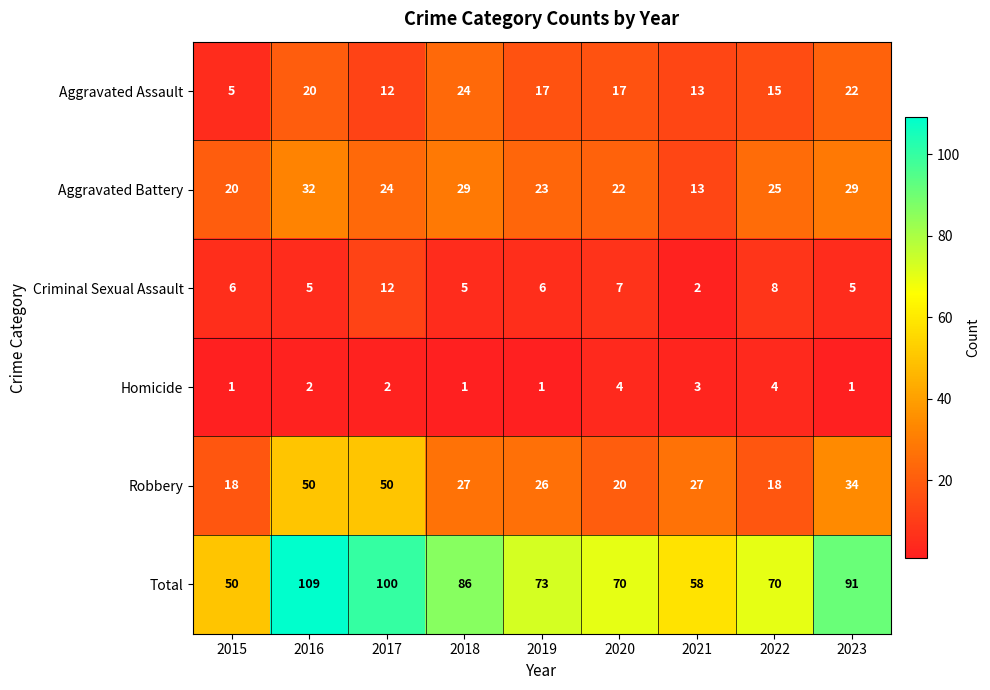

What is the difference between the maximum and minimum values in the Criminal Sexual Assault series?

10